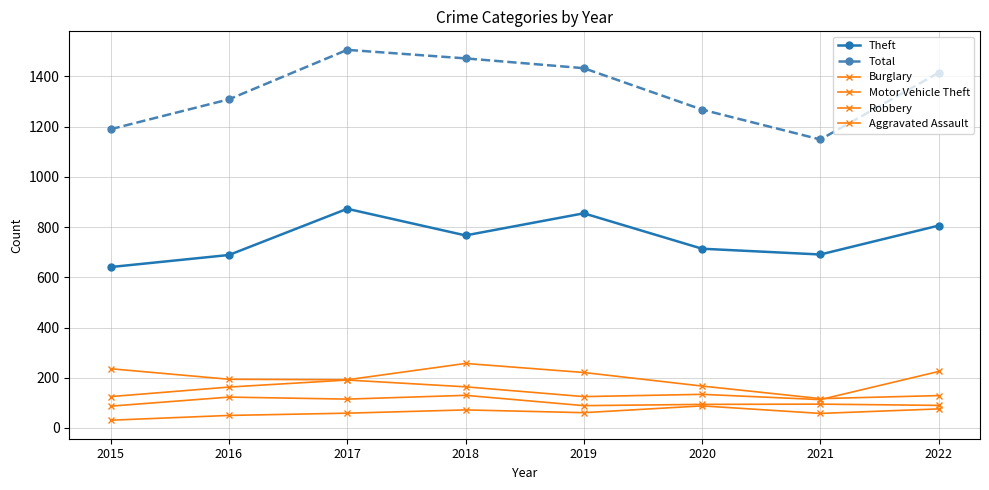

How many lines are shown in the chart?

6